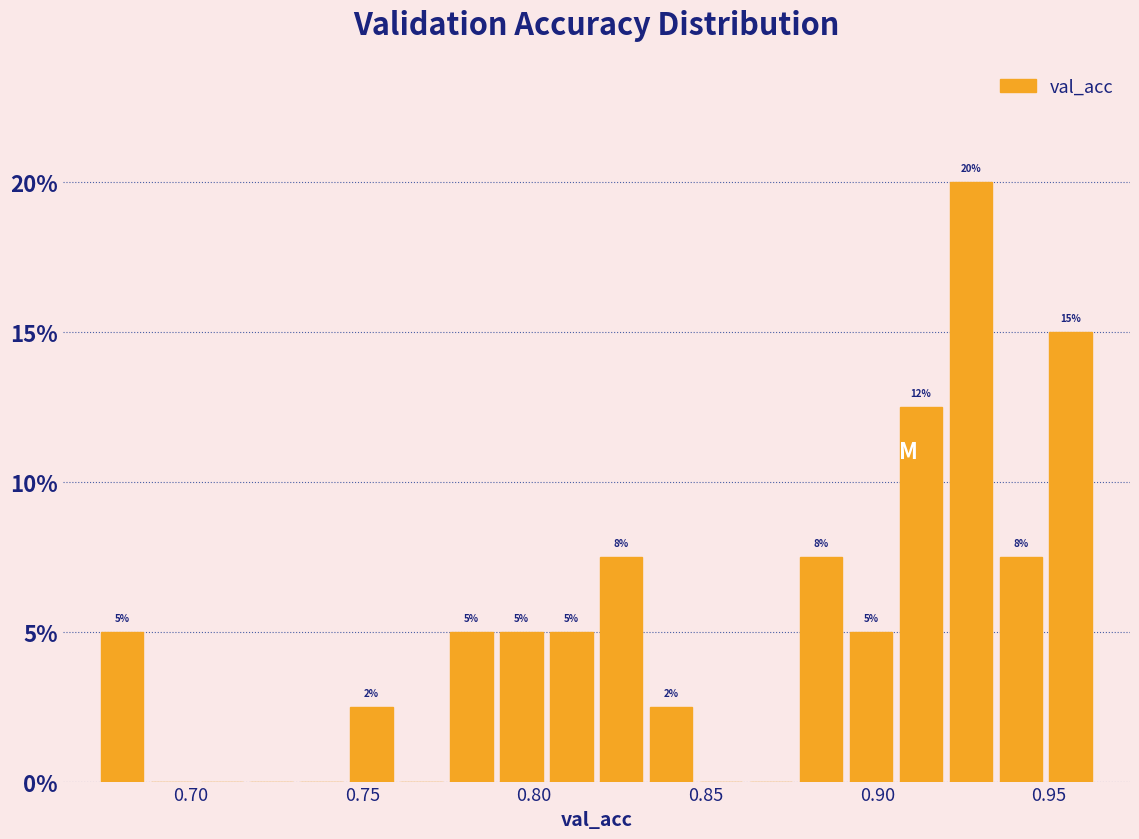

Read against the x-axis, roughly where is the centre of the tallest bar?

0.925